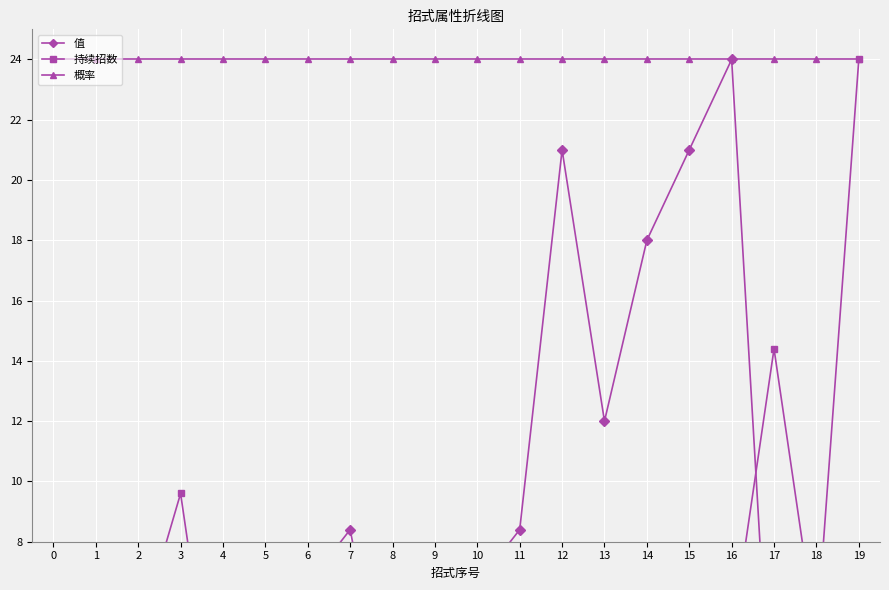

At which category does 值 reach its first local valley?

8